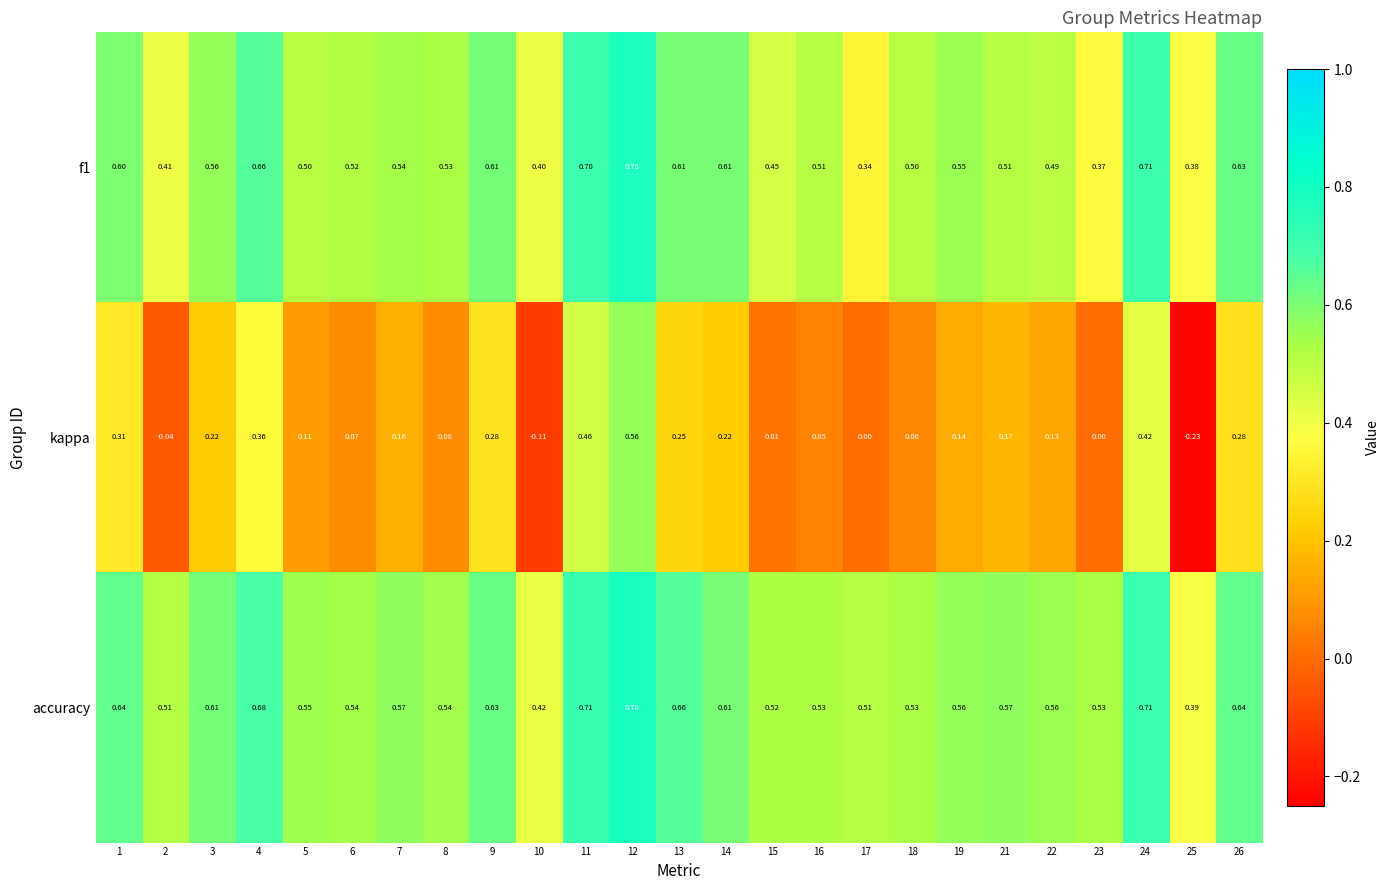

Between 1 and 2, which series saw the biggest shift?

kappa